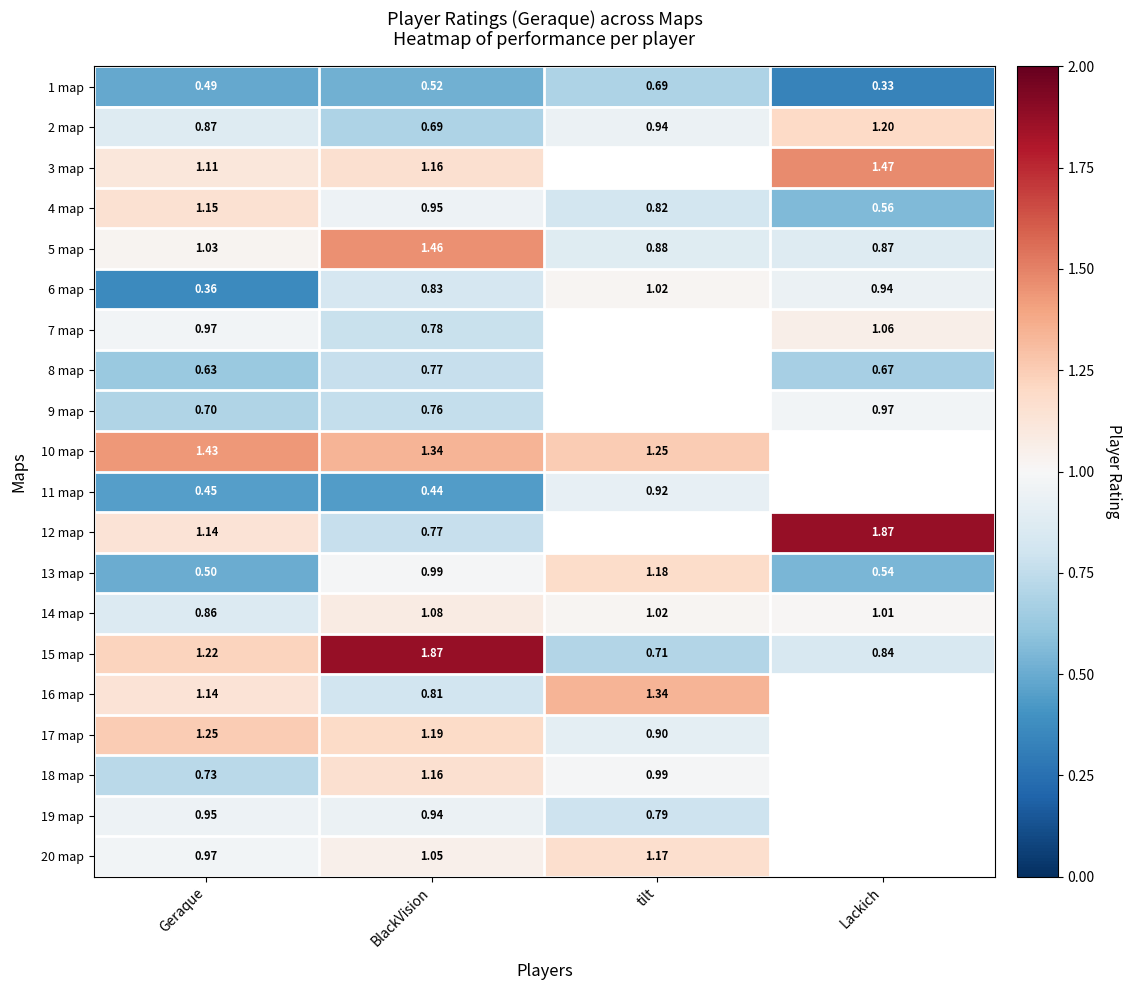

At how many categories does at least one series exceed 0?

4